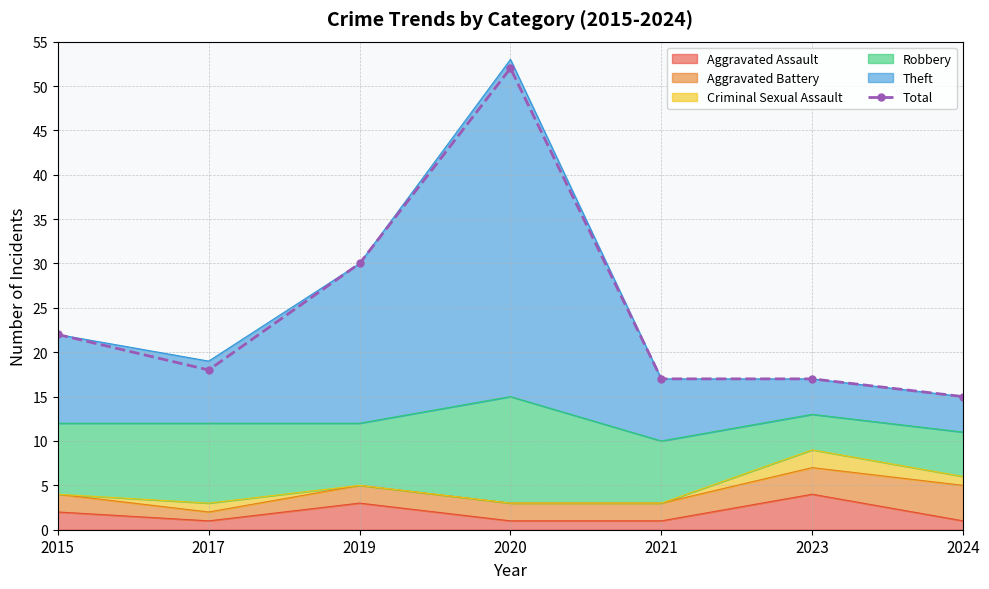

What is the maximum value shown in the chart?

52